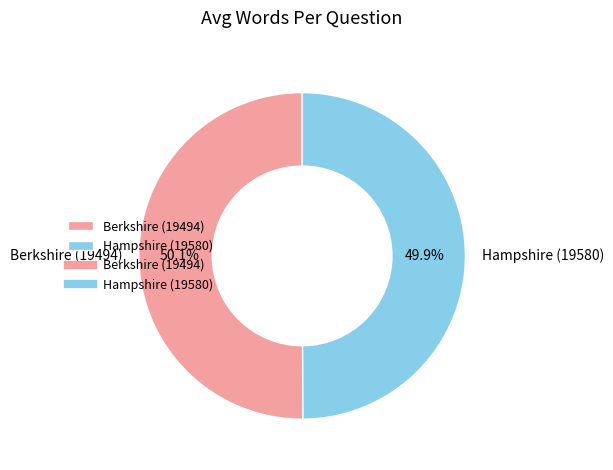

How many segments does this pie chart have?

2